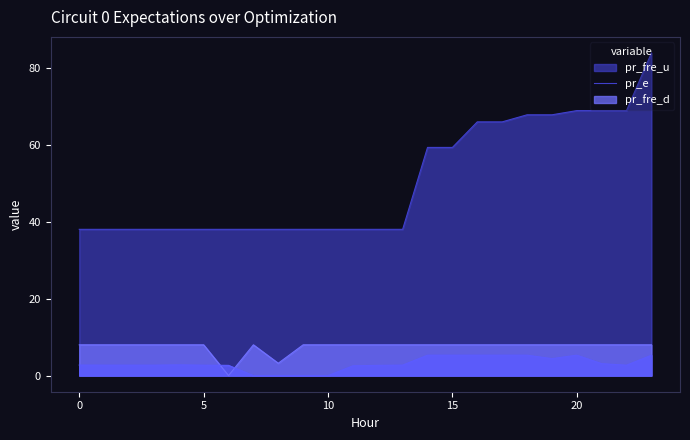

What is the difference between the maximum and minimum values in the pr_fre_u series?

5.3